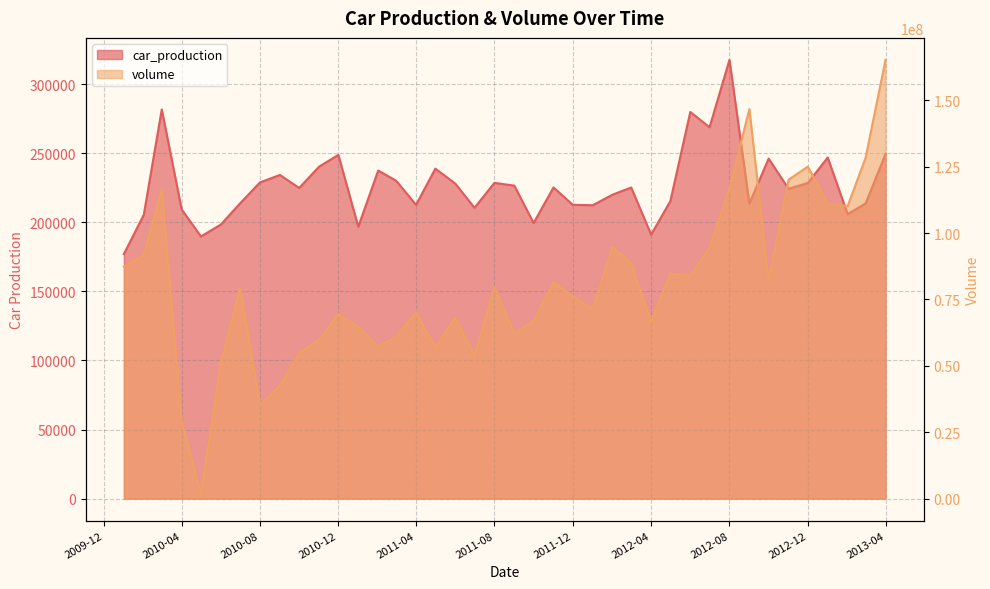

At which category does car_production reach its first local peak?

2010-03